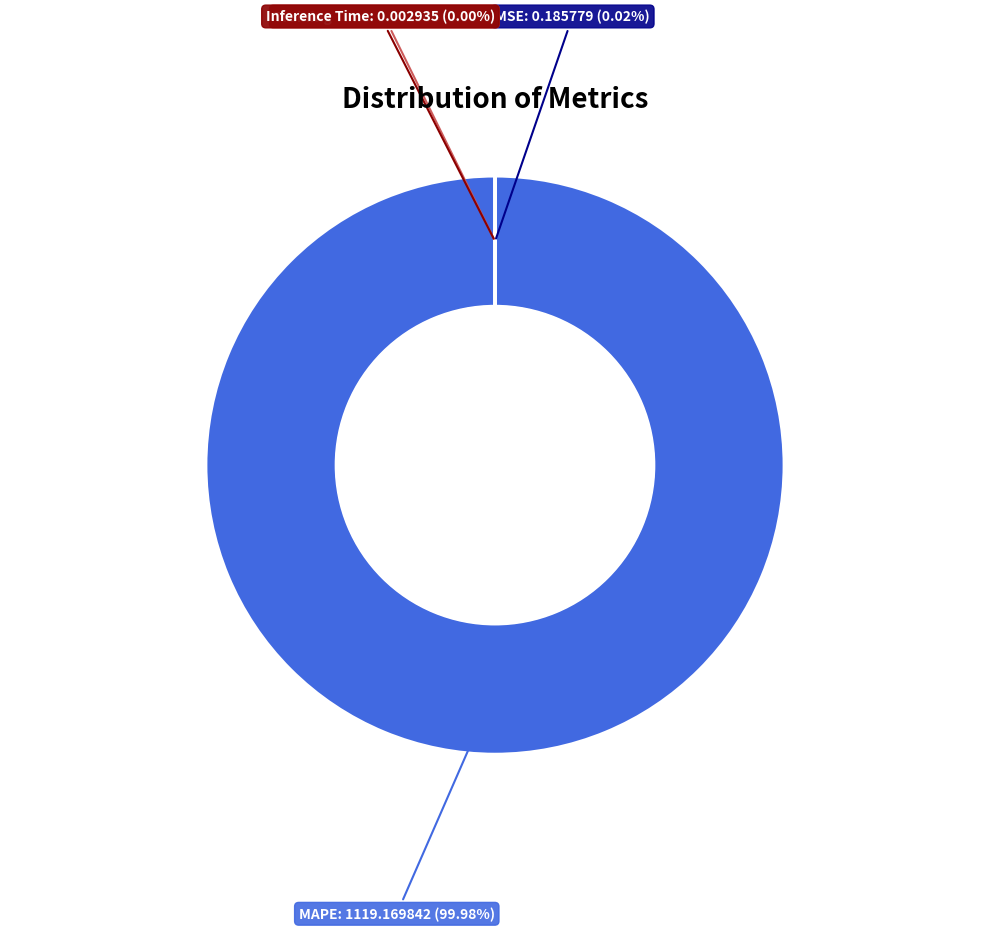

Which category has the biggest portion of the pie?

MAPE